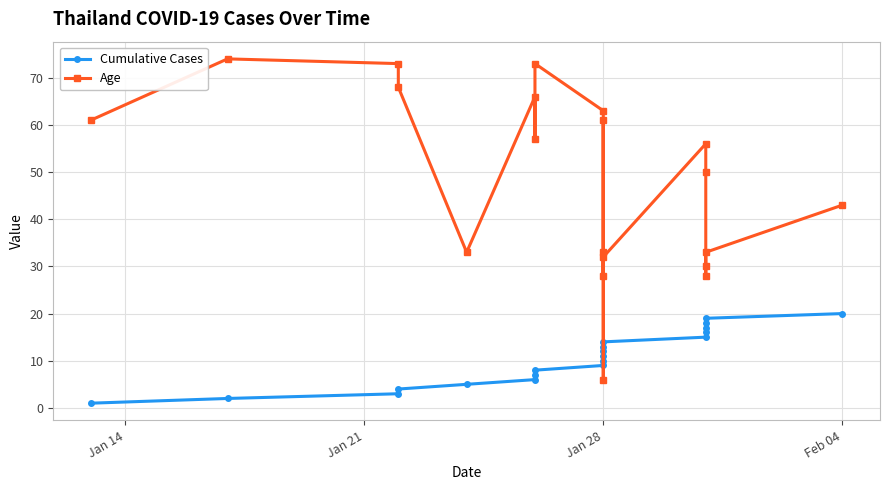

What is the difference between the maximum and minimum values in the Age series?

68